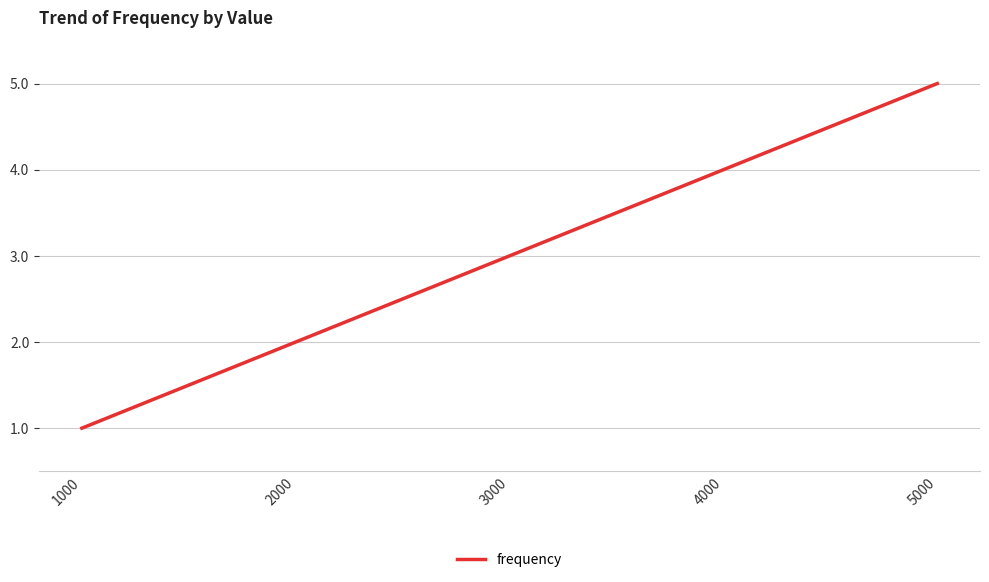

Reading left to right, transcribe all the data shown in this chart.

1	2	3	4	5